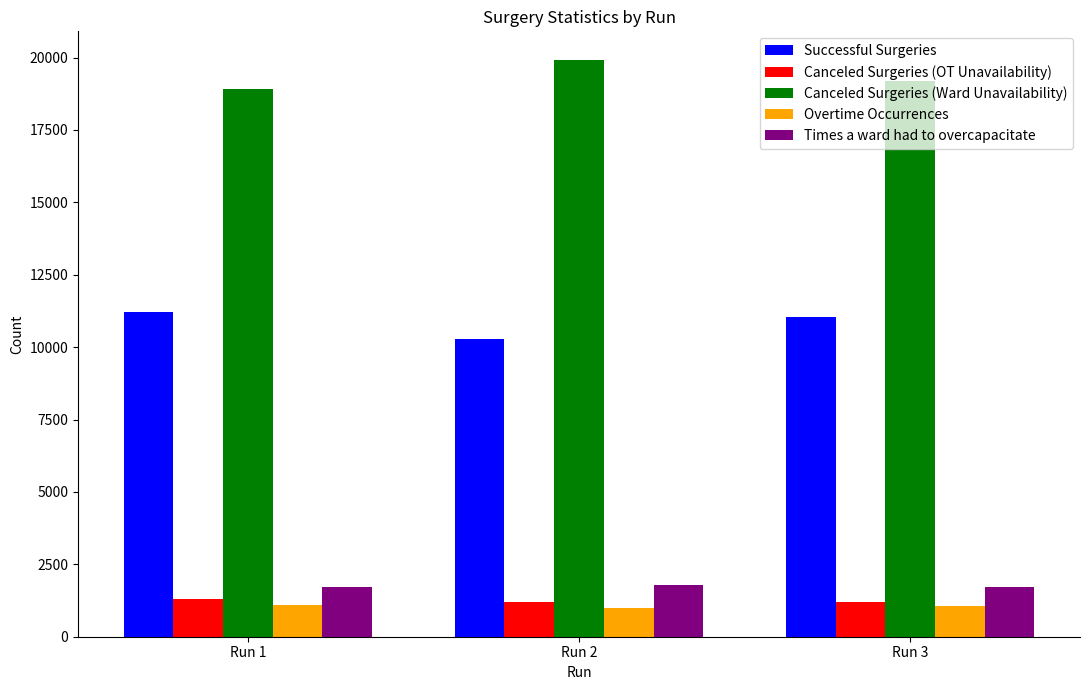

Is it true that Canceled Surgeries (OT Unavailability) equals 1187 at Run 3?

True